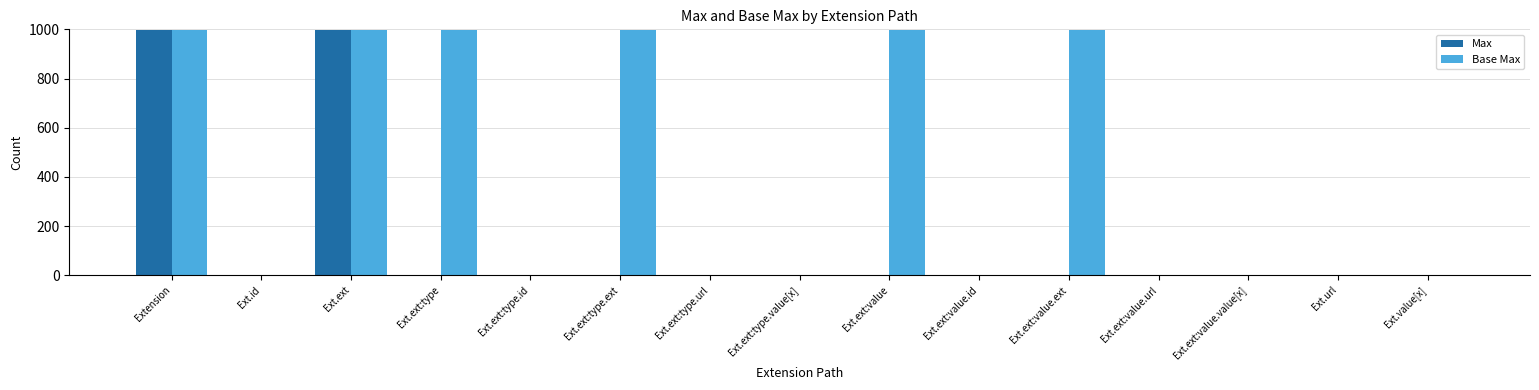

Between Ext.ext:type and Ext.ext:value.url, which series saw the biggest shift?

Base Max